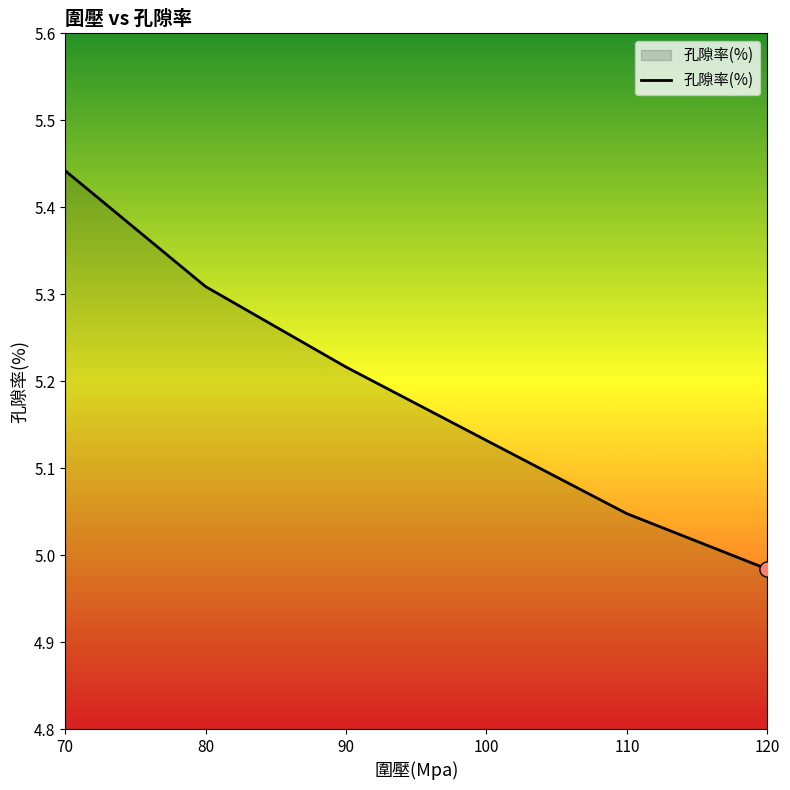

Approximately how many times larger is the value at 120 compared to 110?

1.0